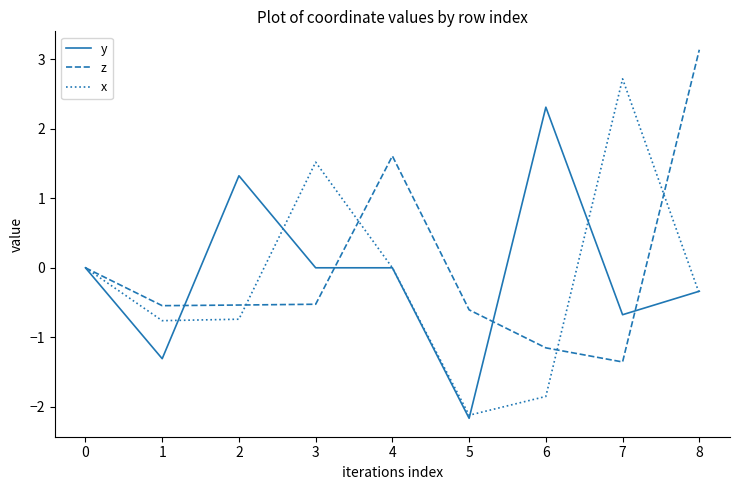

Rank the series at 1 from highest to lowest value.

z, x, y